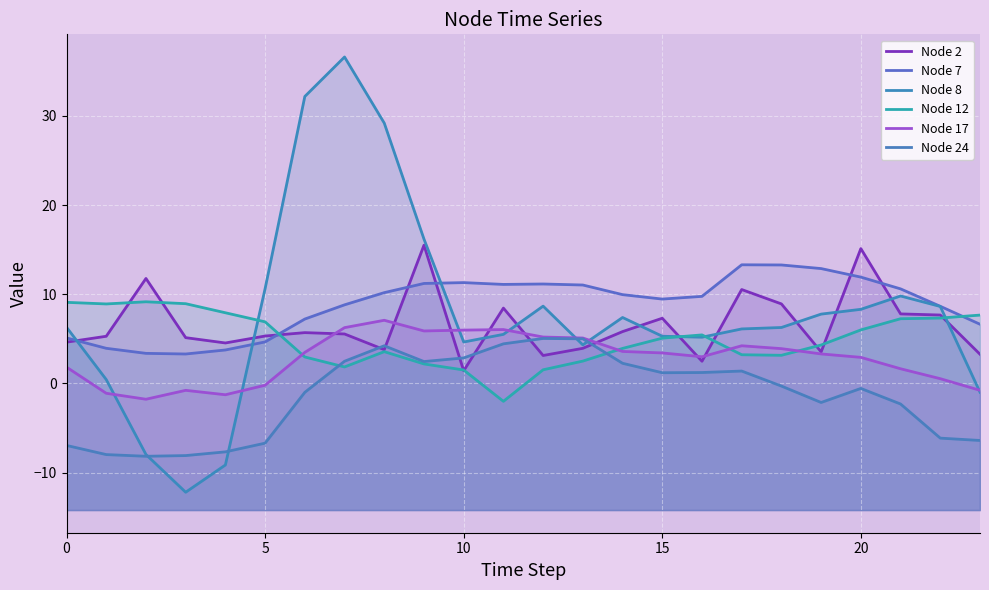

What is the sum of all Node 8 values?

189.0